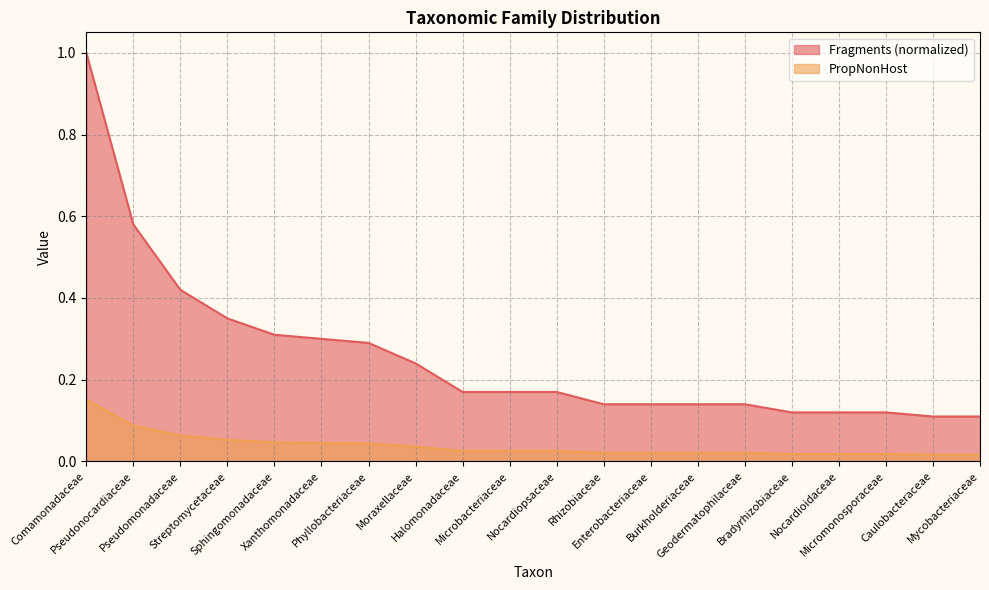

What is the label of the 2nd point from the left?

Pseudonocardiaceae